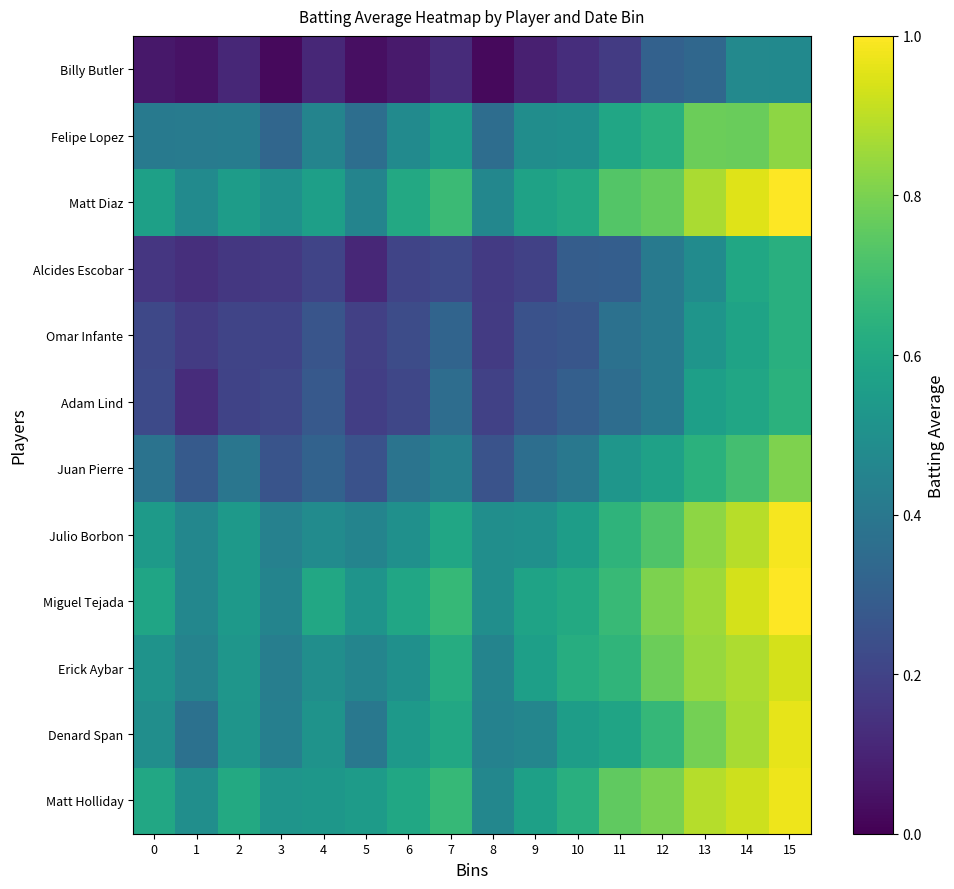

How many data points does each series have?

16